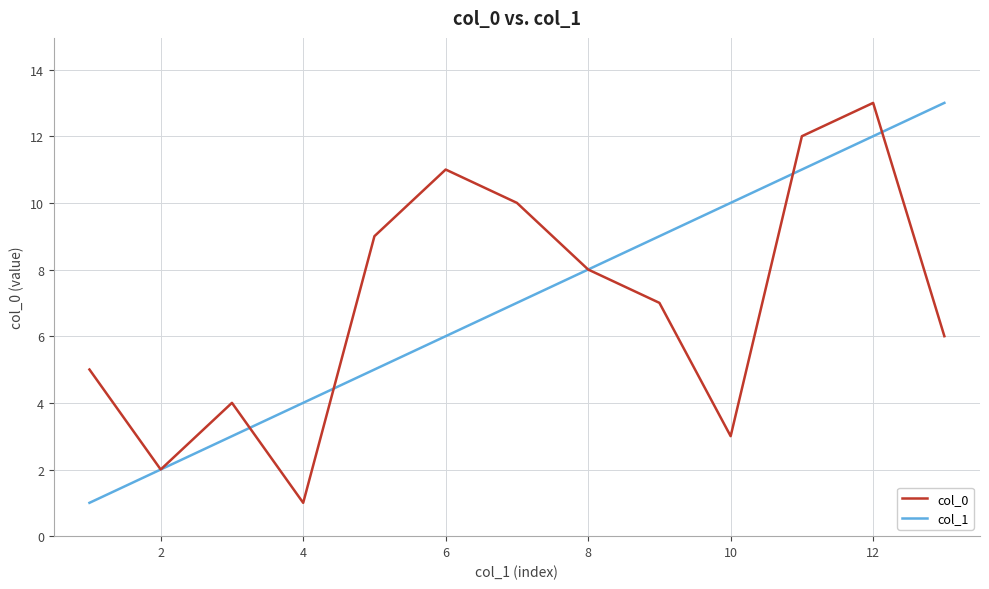

What is the highest value of the col_0 series?

13